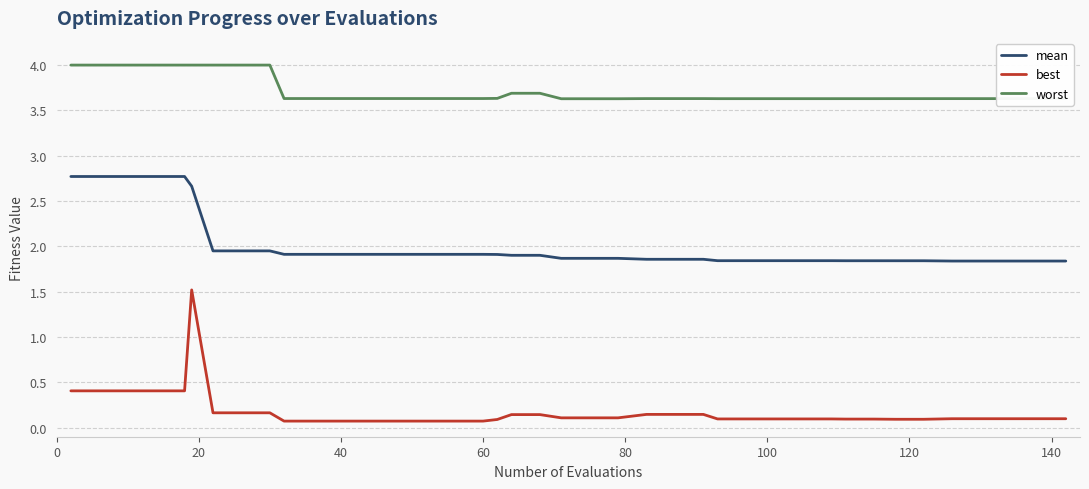

Rank the series by their maximum value, from lowest to highest.

best, mean, worst